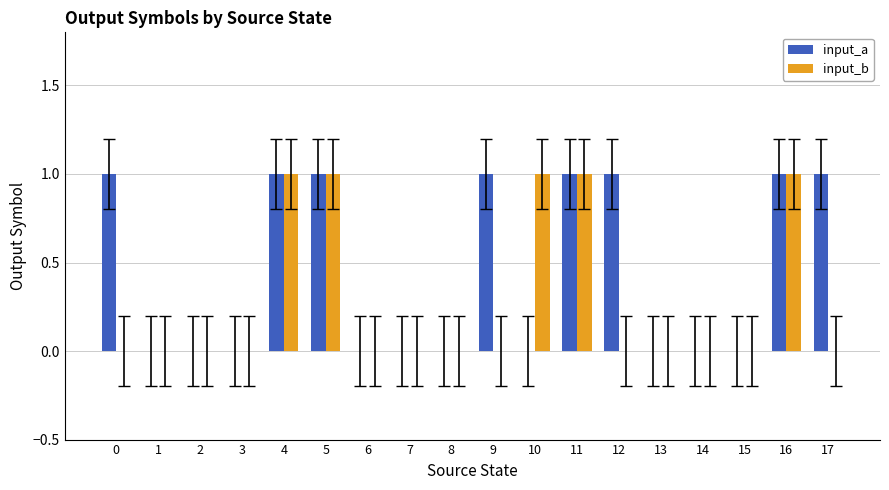

The input_b series shows 0 at 13. True or false?

True